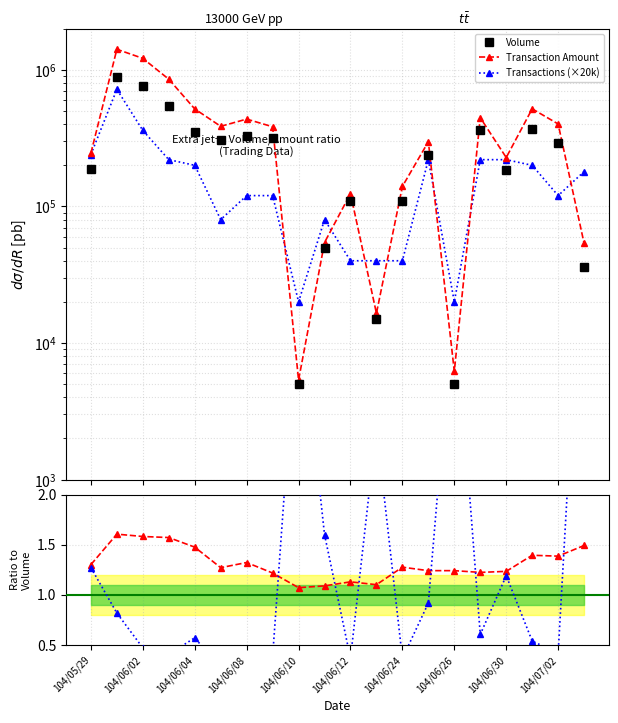

What is the sum of all Trans(×20k)/Volume values?

26.2